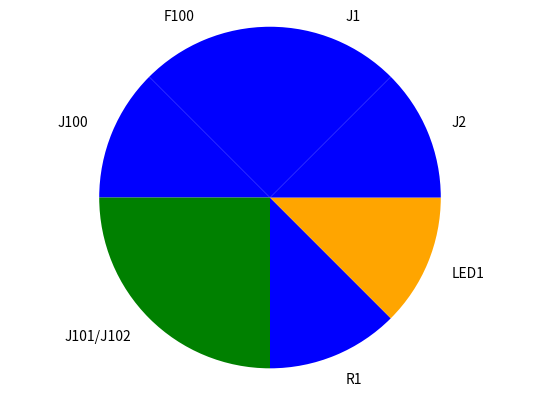

Which slice is the largest?

J101/J102